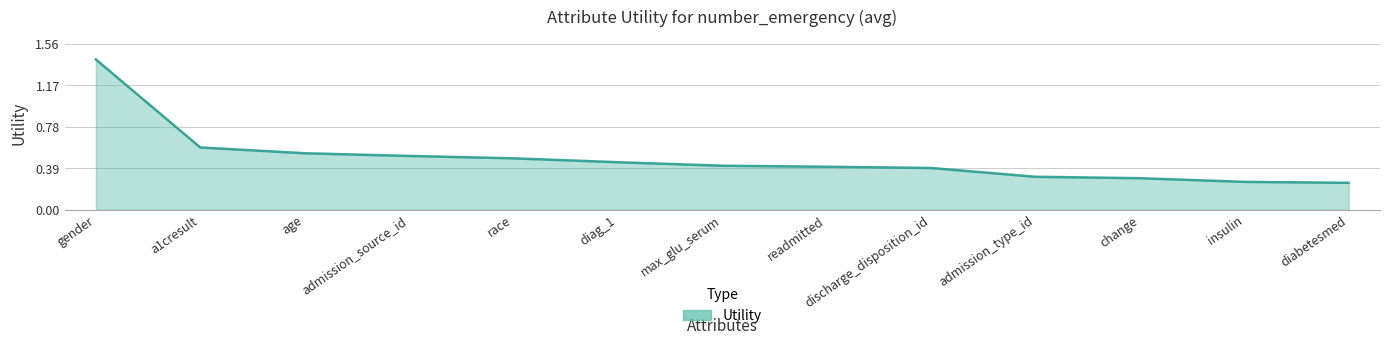

What position from the right is age?

11